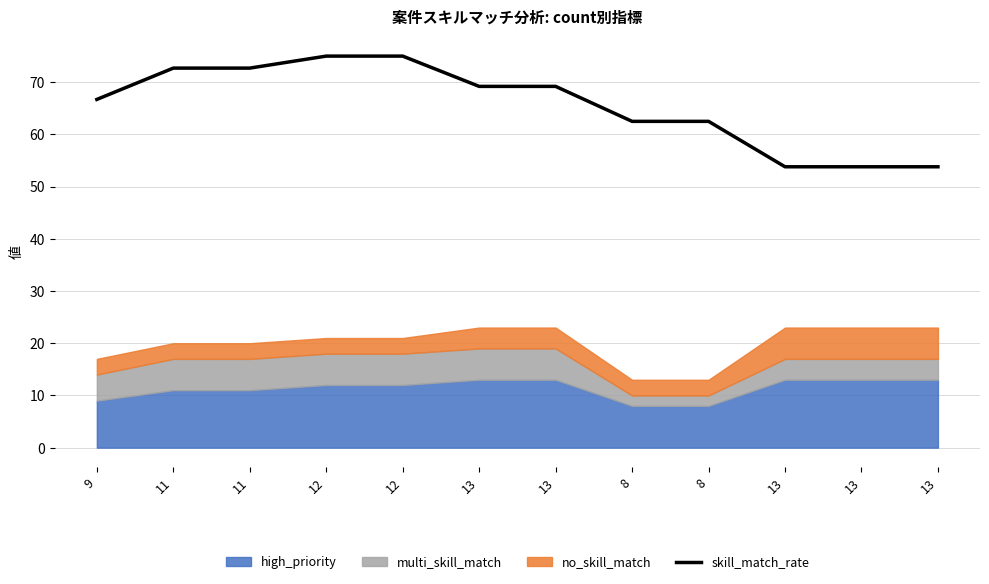

What is the difference between the maximum and minimum values?

21.2